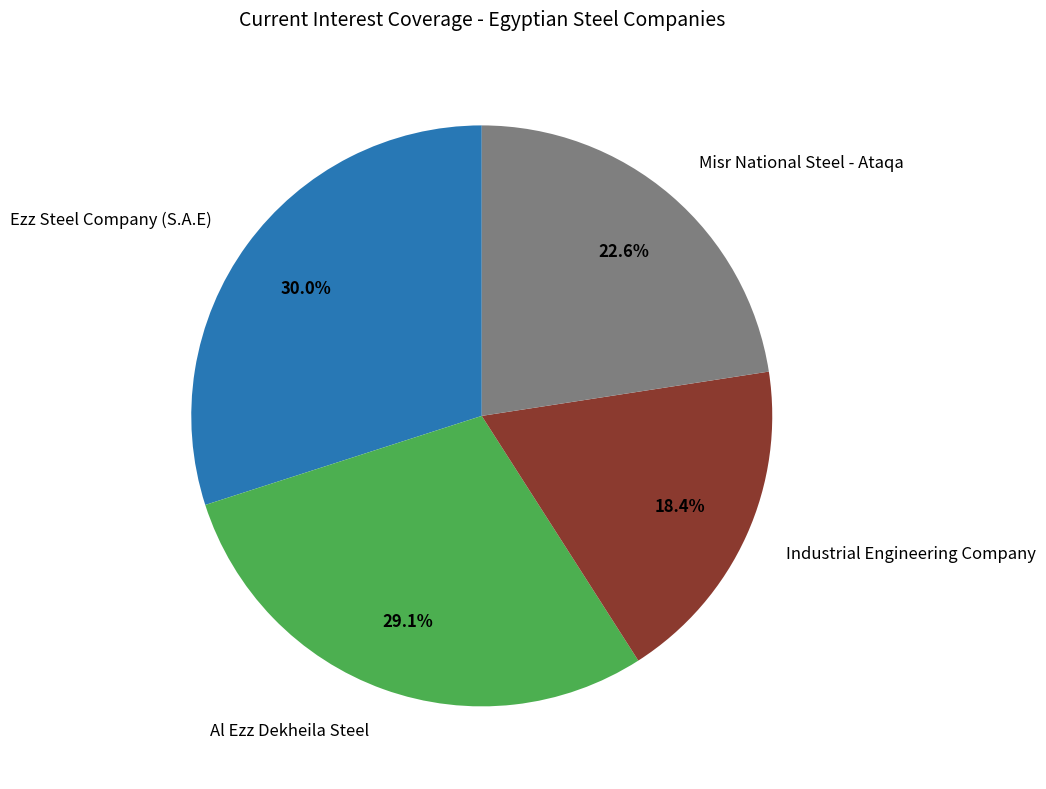

Does Misr National Steel - Ataqa account for over 50% of the chart?

No